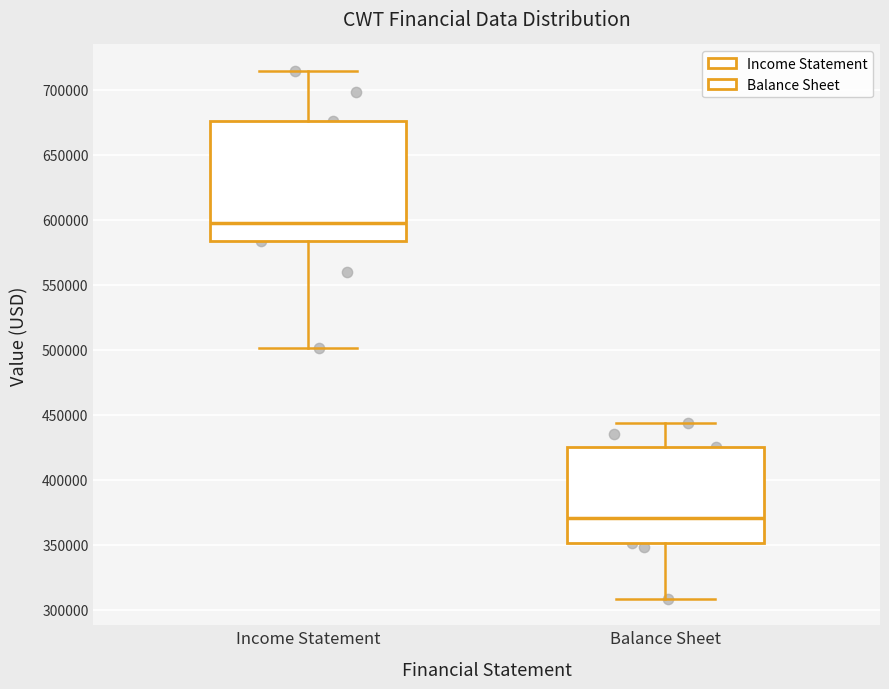

Which box is the tallest, from its lower edge to its upper edge?

Income Statement